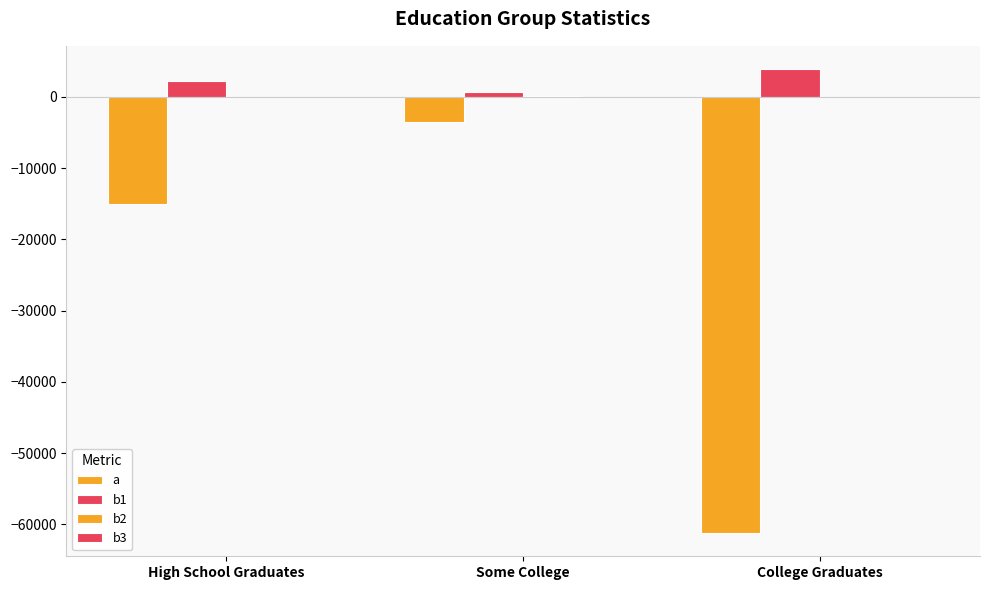

List the series in order of their peak value, highest first.

b1, b2, b3, a